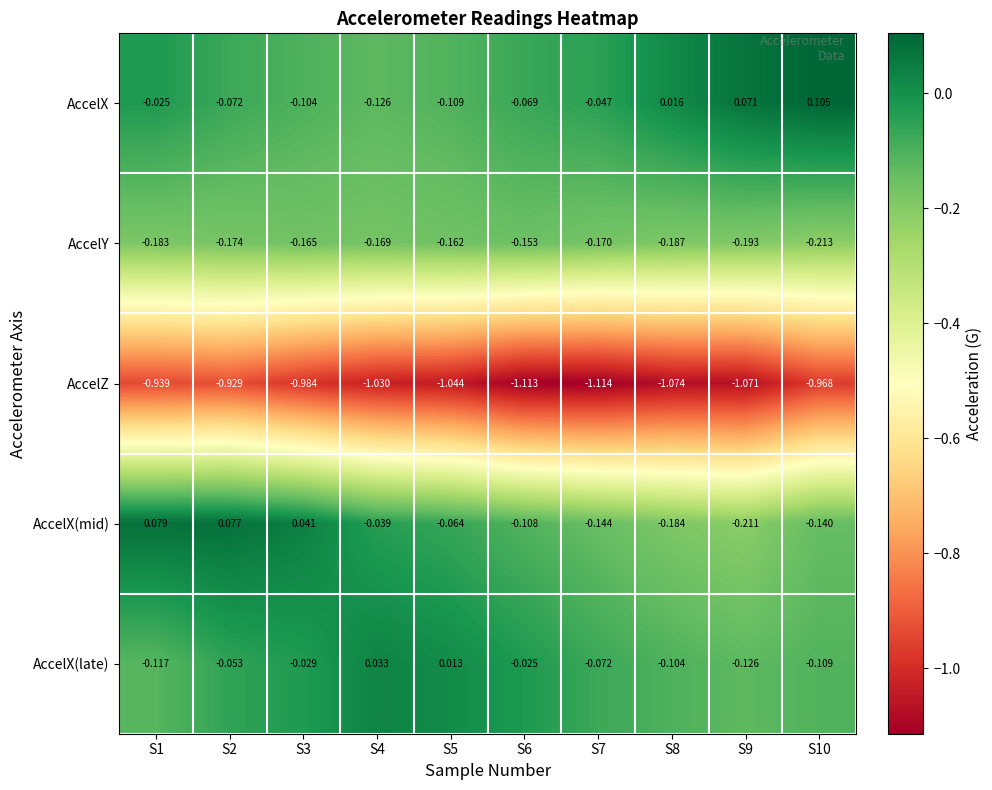

Count the number of categories in the chart.

10